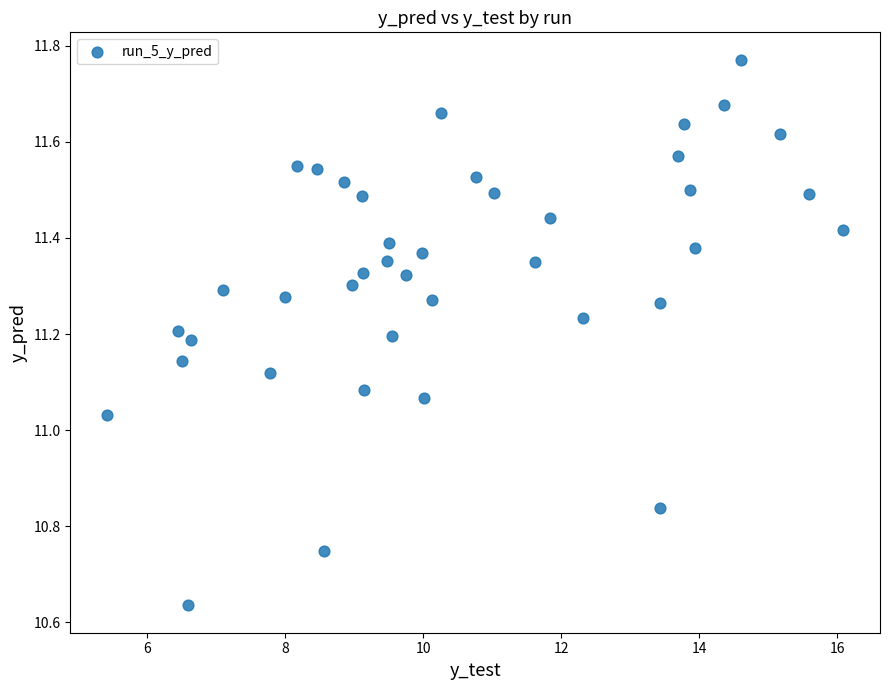

What is the range of Y values (max minus min)?

1.1